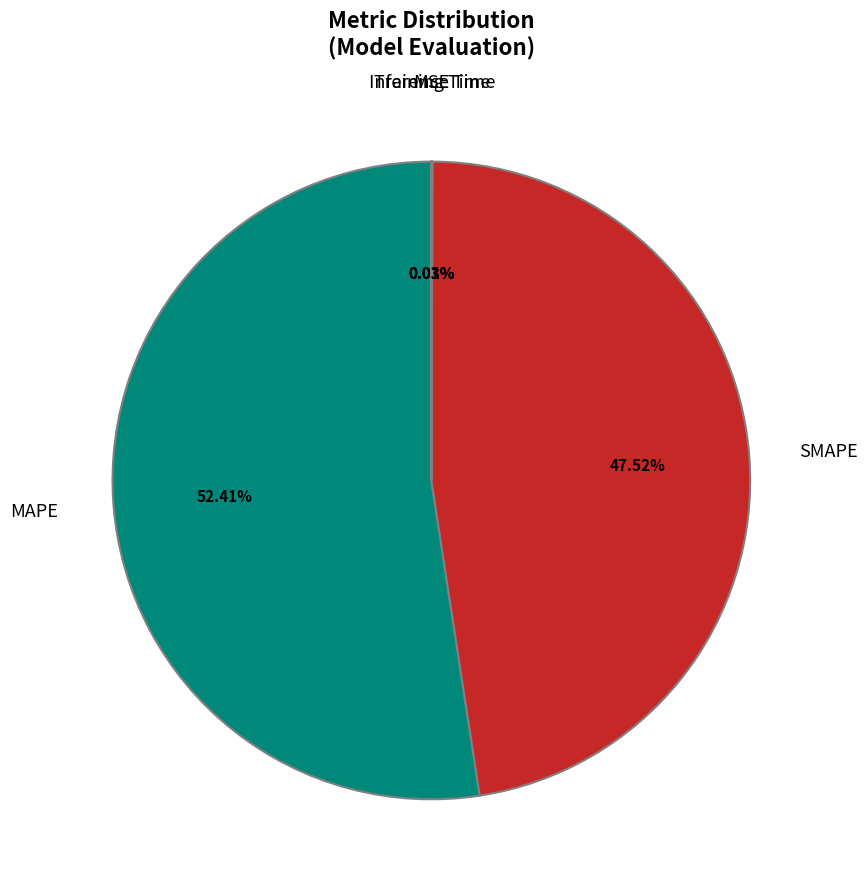

Is there a majority slice in this chart?

Yes